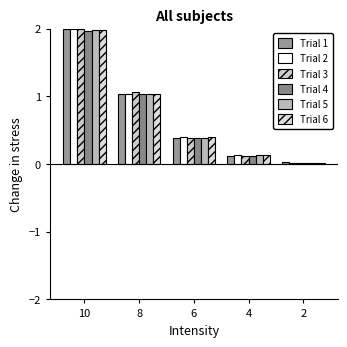

What is the difference between the Trial 5 values at 8 and 2?

1.0